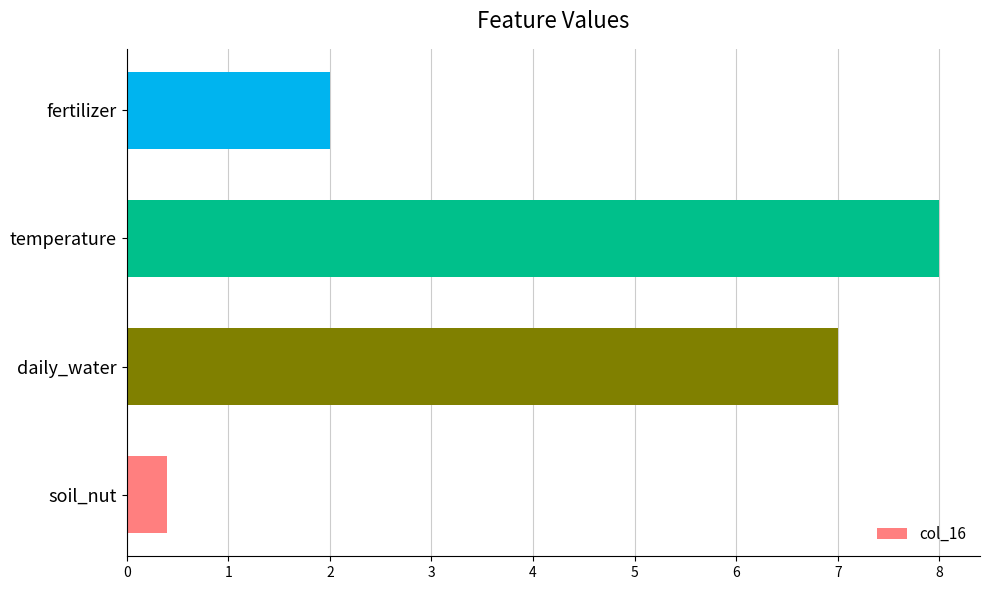

List the labels in order of value, smallest first.

soil_nut, fertilizer, daily_water, temperature